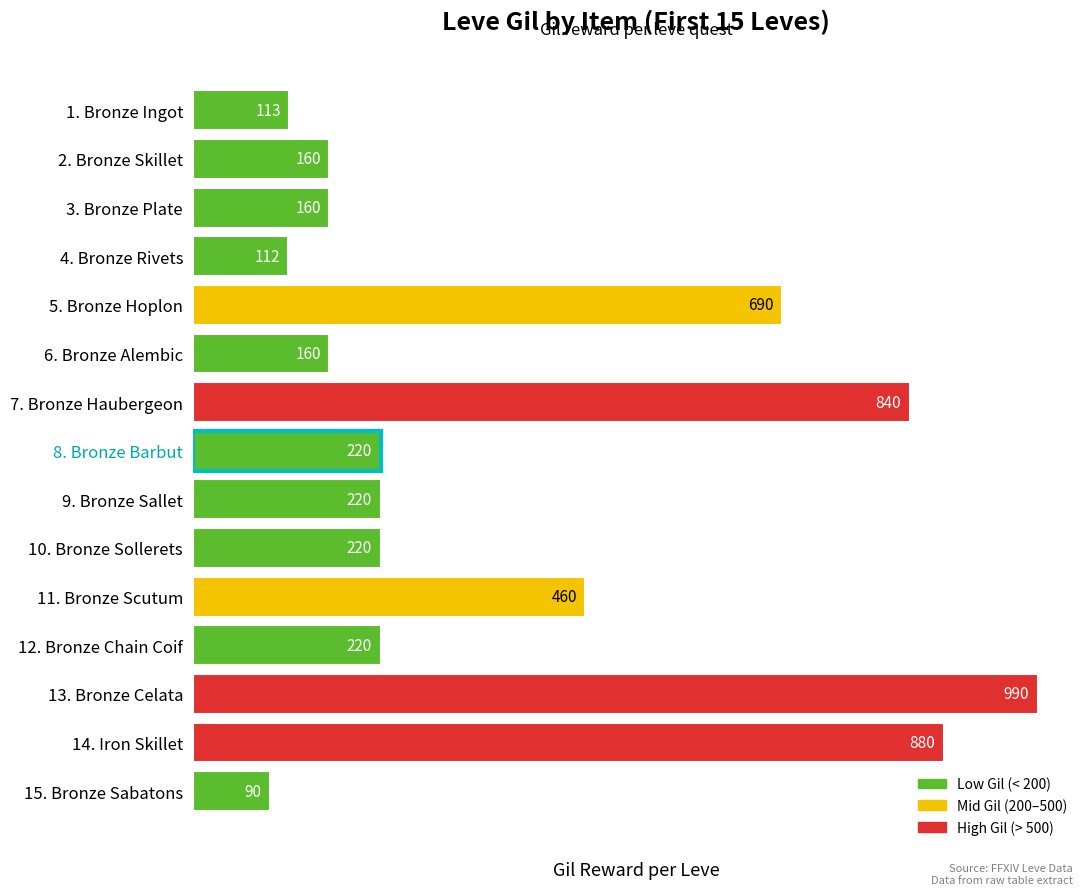

Read the value at 14. Iron Skillet.

880